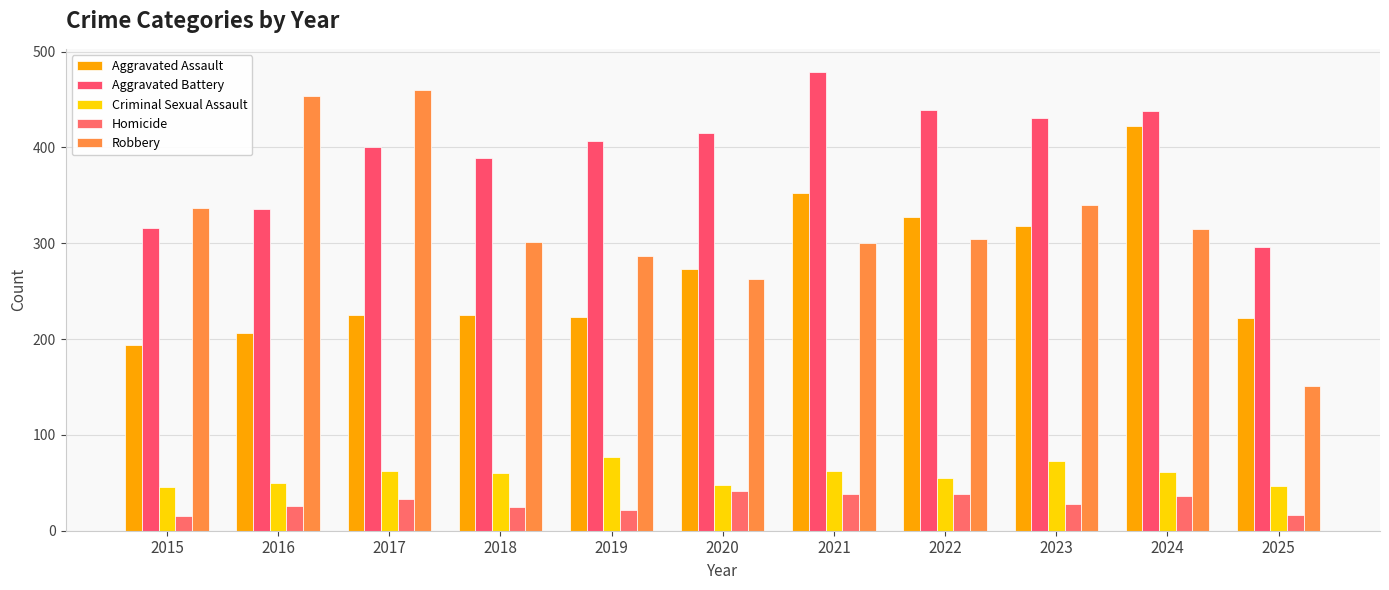

What is the smallest value displayed?

15